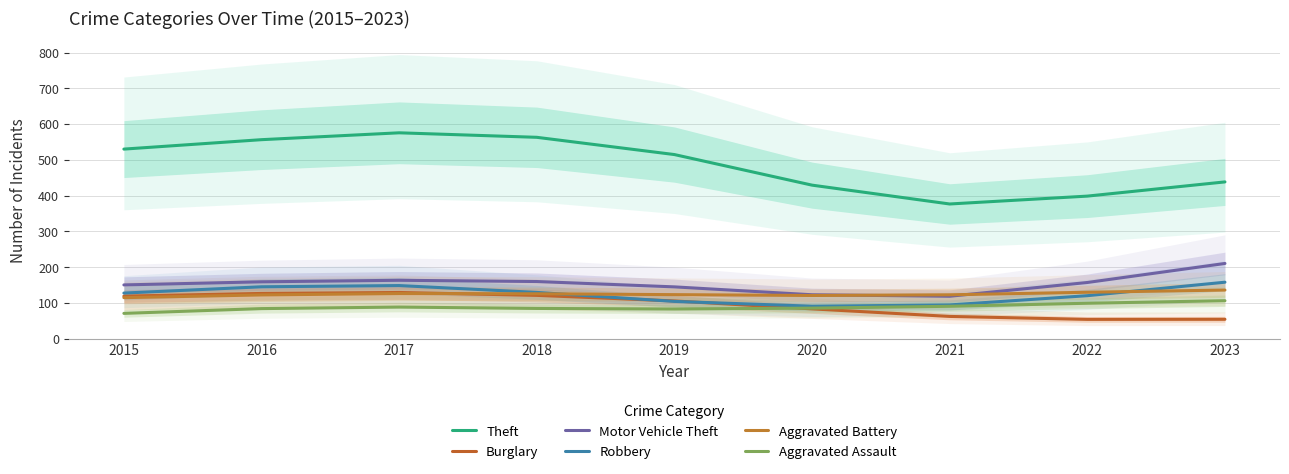

Rank the series at 2023 from highest to lowest value.

Theft, Motor Vehicle Theft, Robbery, Aggravated Battery, Aggravated Assault, Burglary